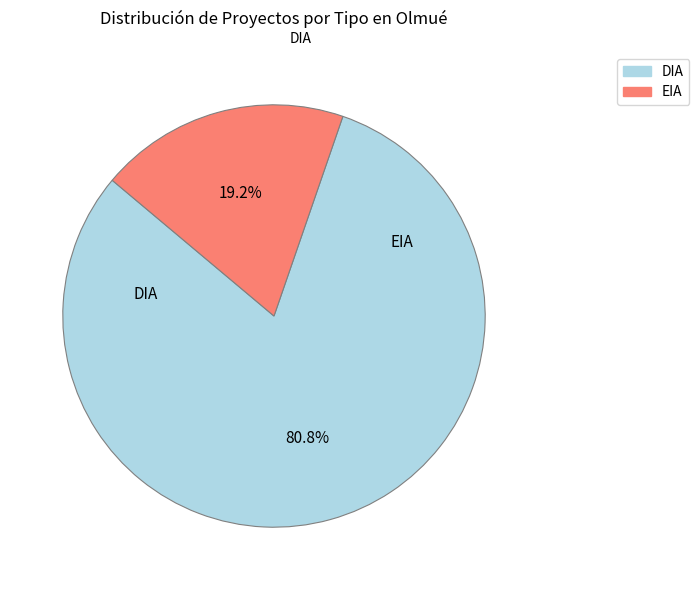

Which category accounts for the majority?

DIA